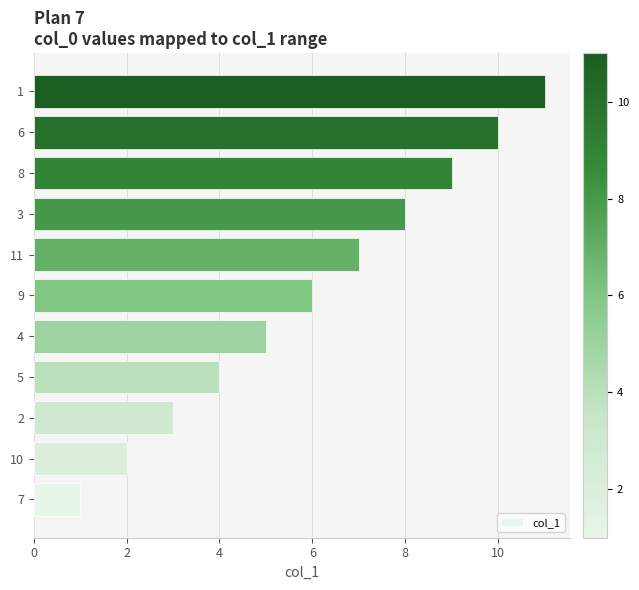

Which label corresponds to the largest value in the chart?

1